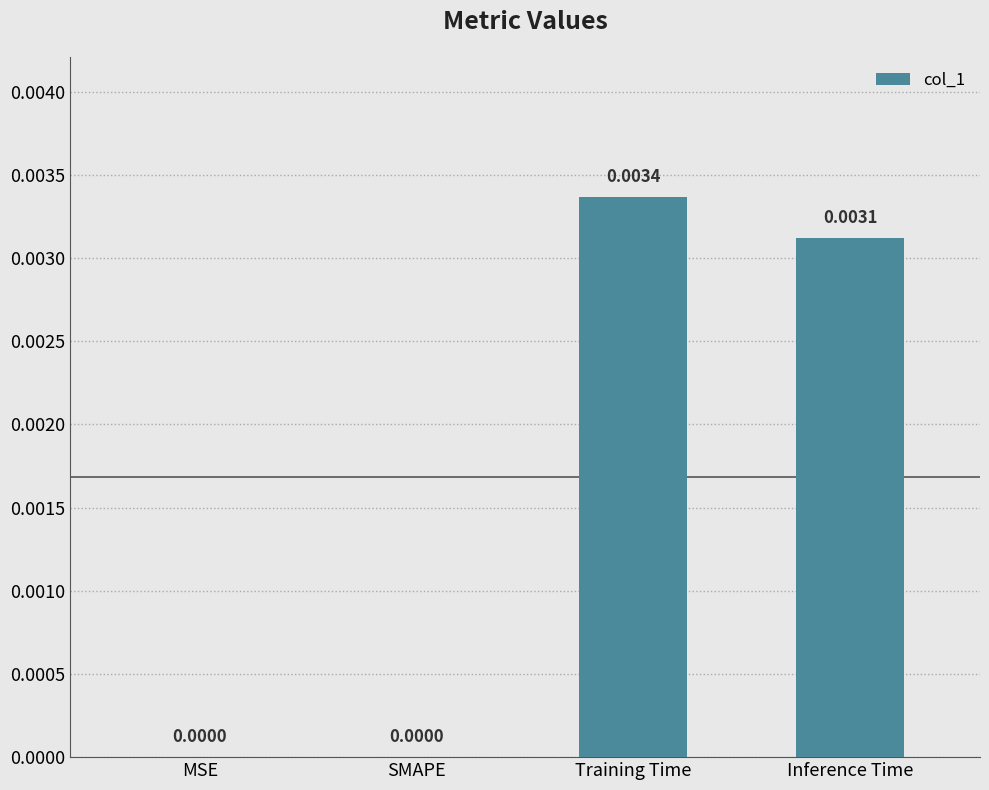

Between Inference Time and MSE, which is larger?

Inference Time